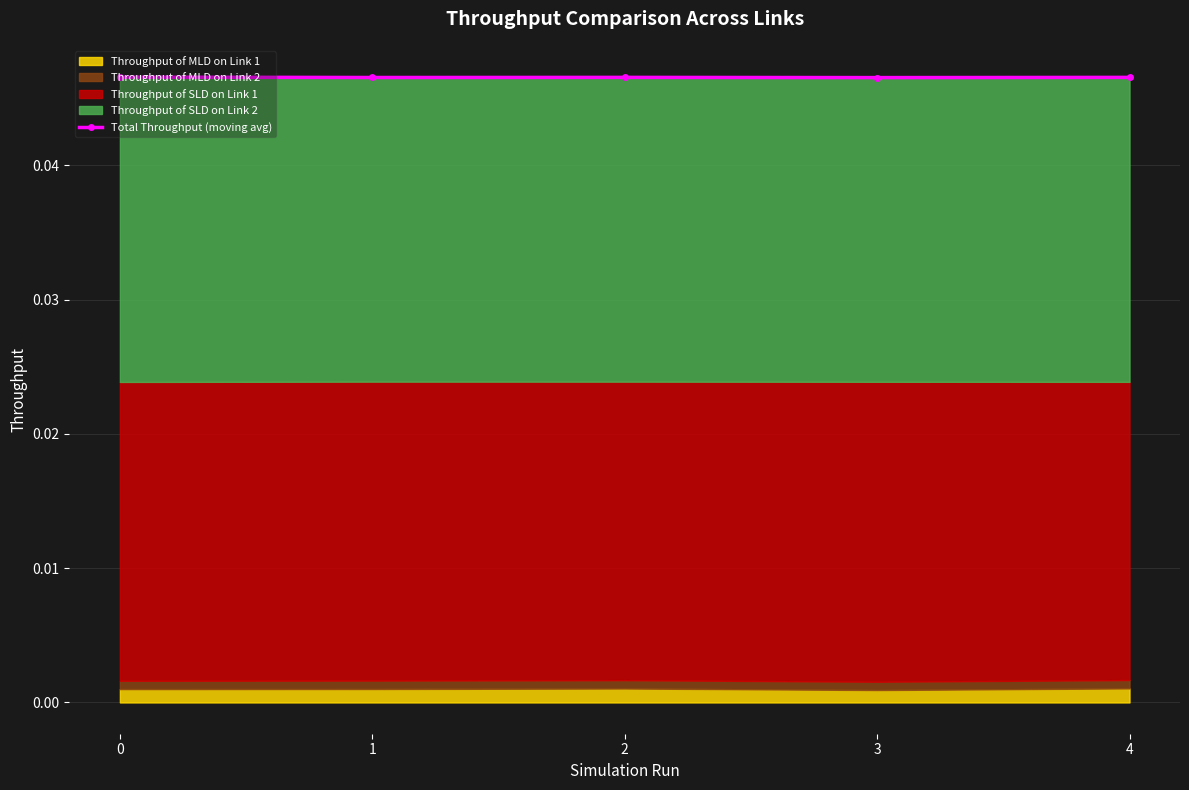

Is it true that the value at 4 is 0.0?

True